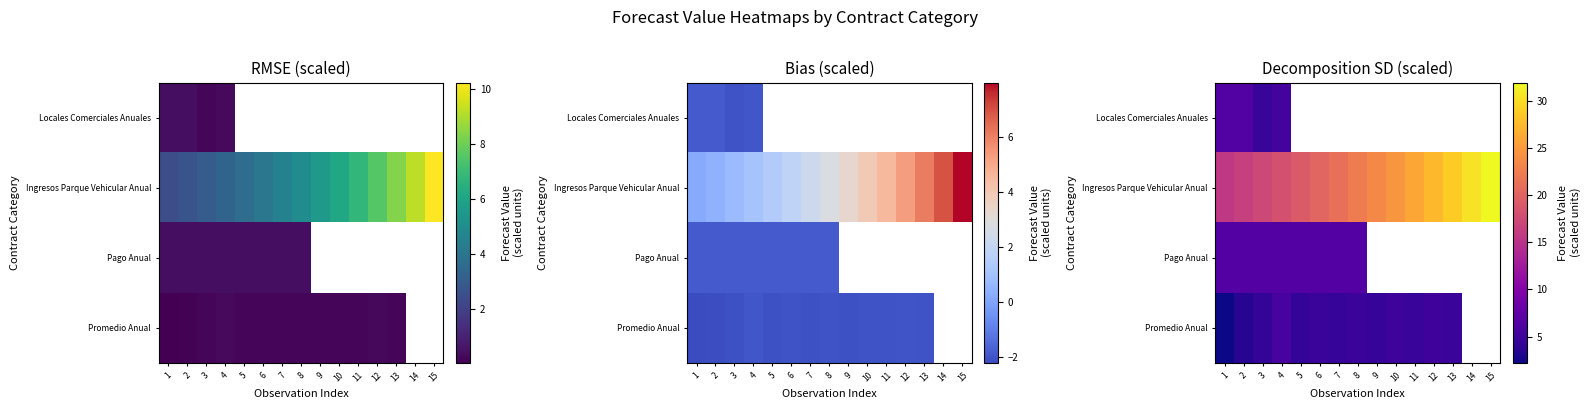

Between 11 and 5, which is larger?

5